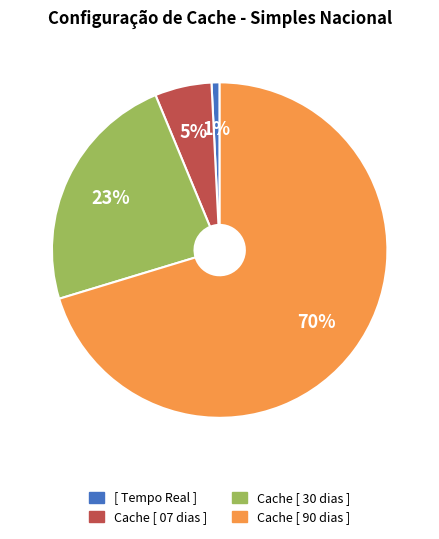

Does Cache [ 90 dias ] account for over 50% of the chart?

Yes